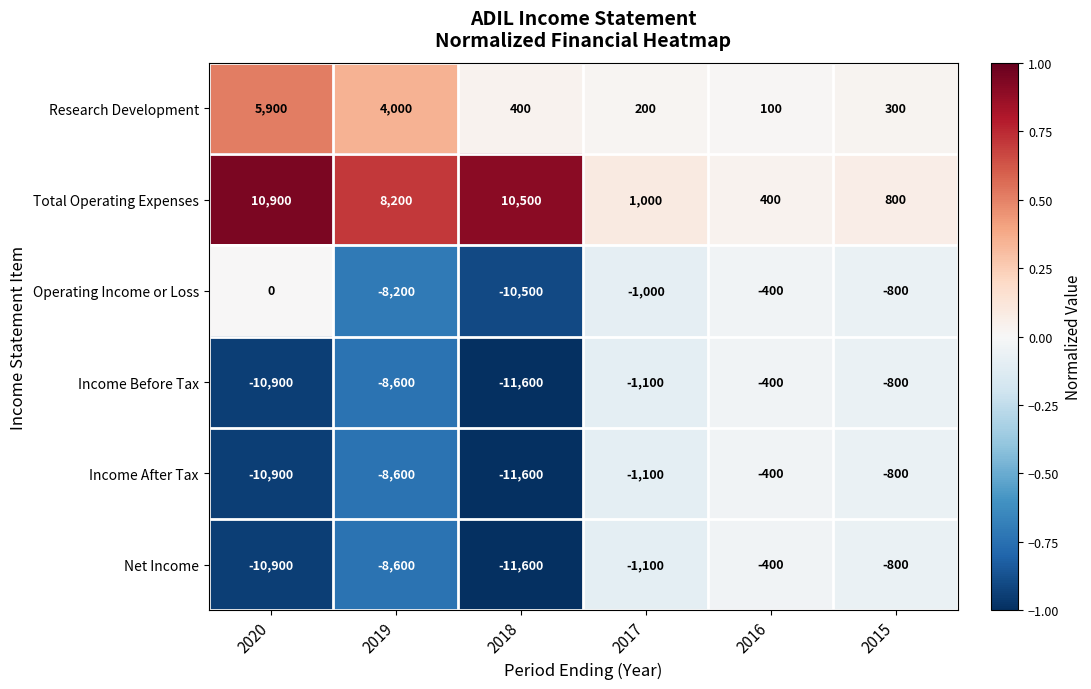

At which category is the sum across all series the highest?

2016